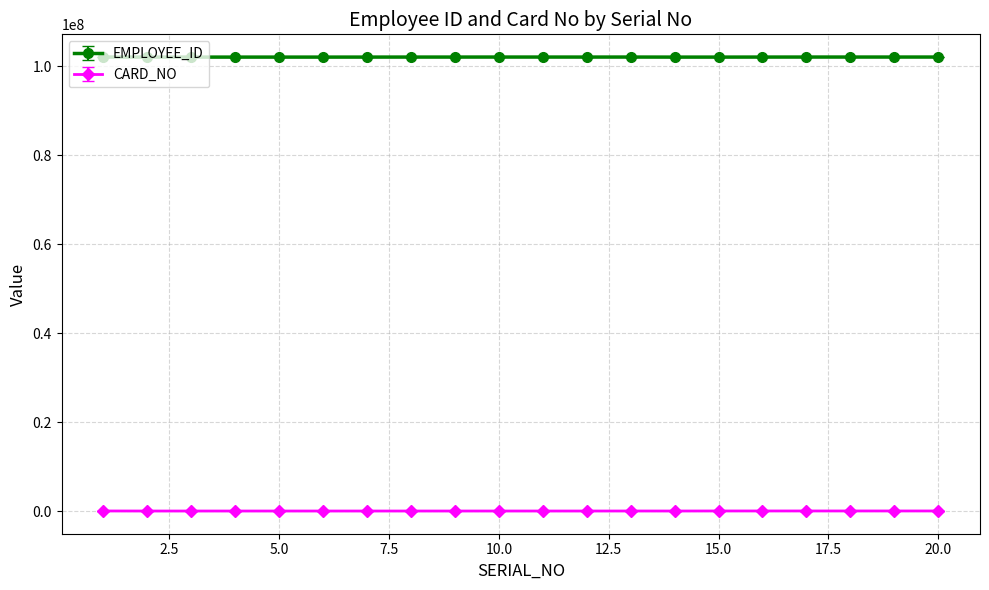

True or false: EMPLOYEE_ID and CARD_NO cross at least once.

False